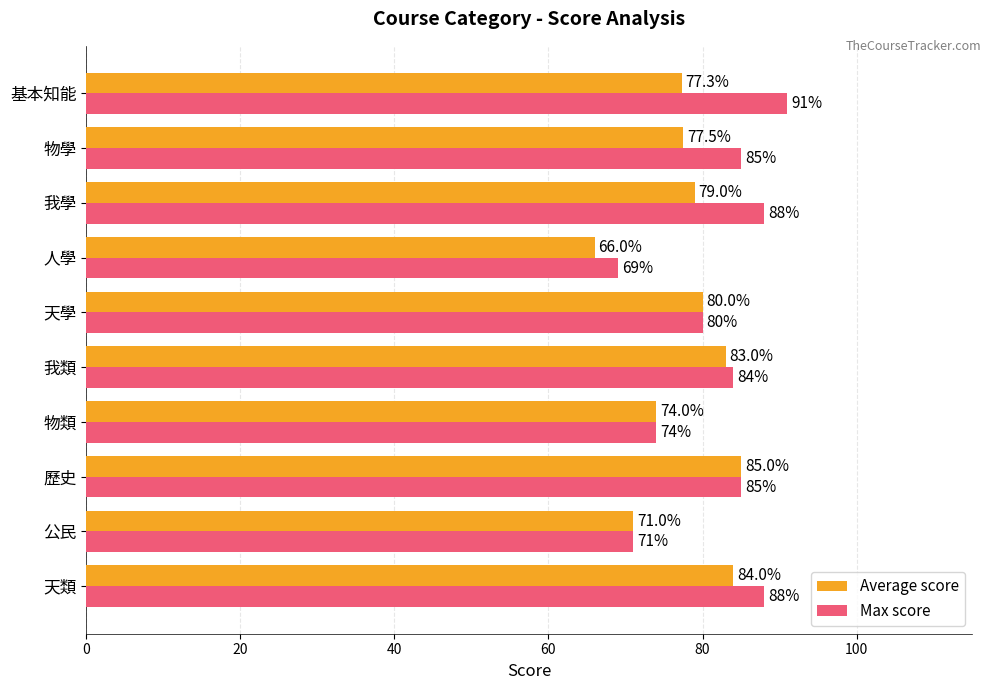

Which series has the largest range (max minus min)?

Max score